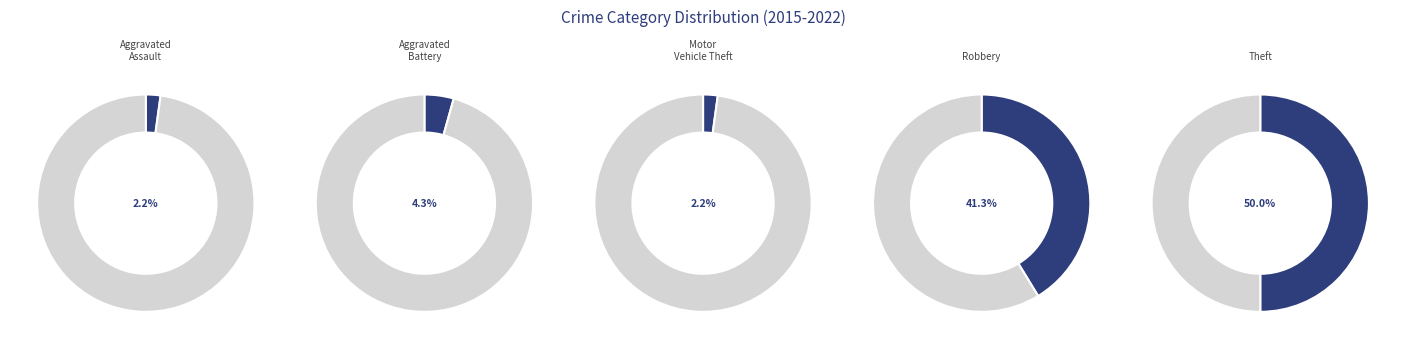

What is the ratio of the value at Theft to the value at Aggravated Assault?

23.0